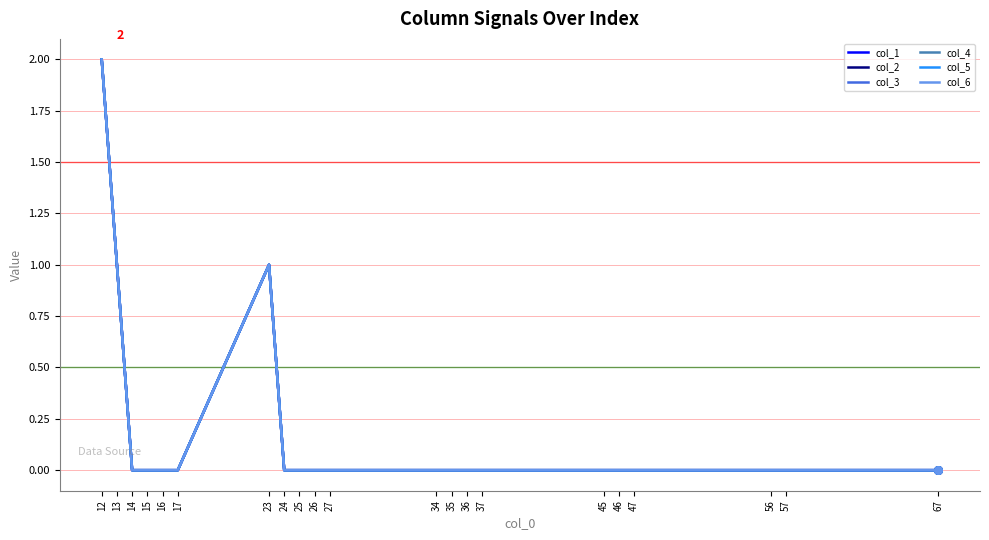

Is this an area chart (filled region under the line)?

No